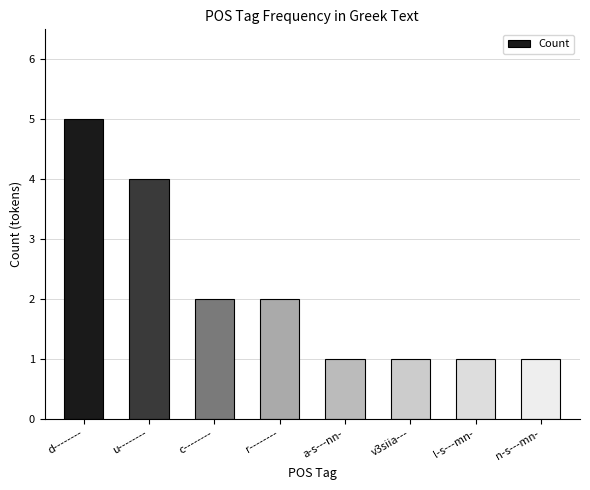

What is the approximate value at l-s---mn-?

1